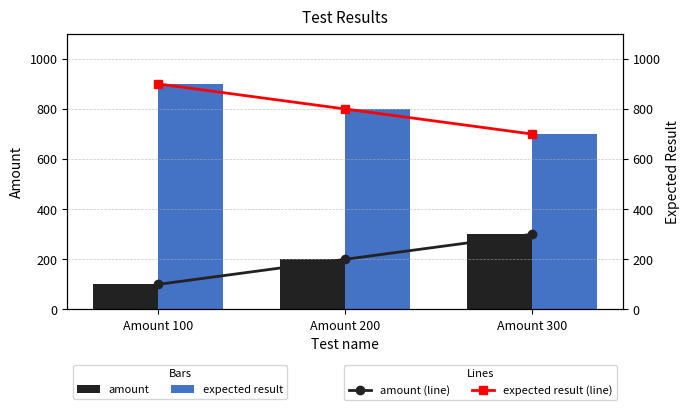

At which label does expected result first exceed 800?

Amount 100